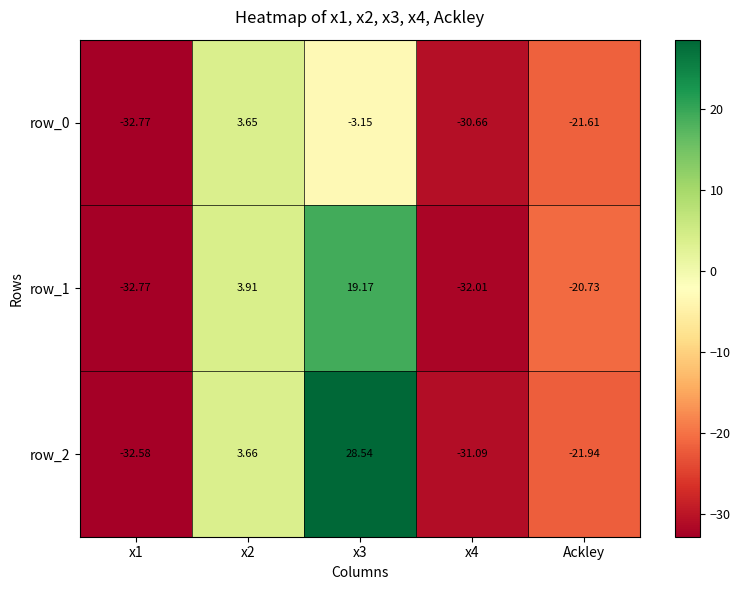

Where is row_0 nearest to the value -14?

Ackley